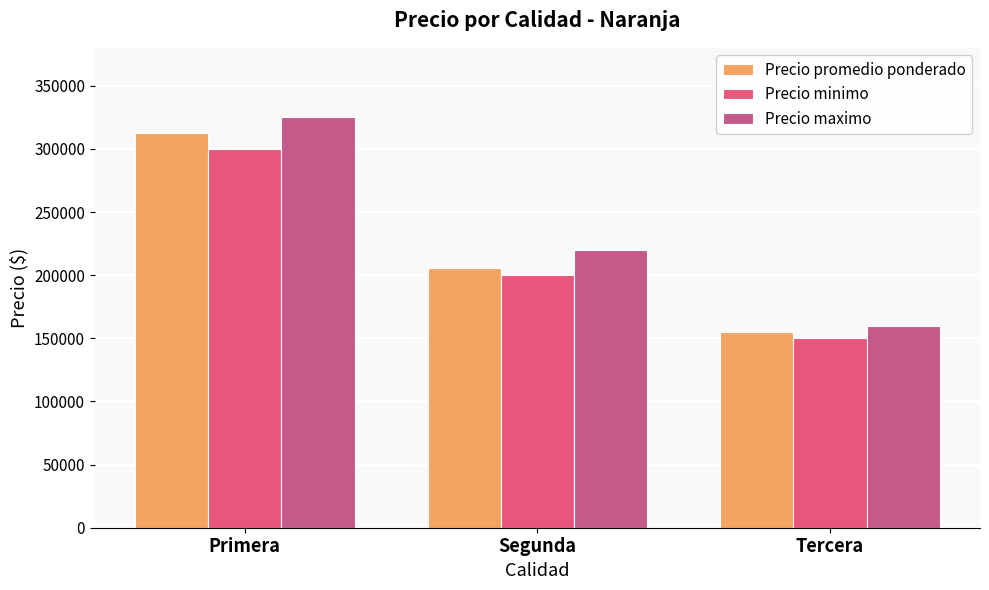

True or false: Precio maximo has a value of 325000 at Primera.

True